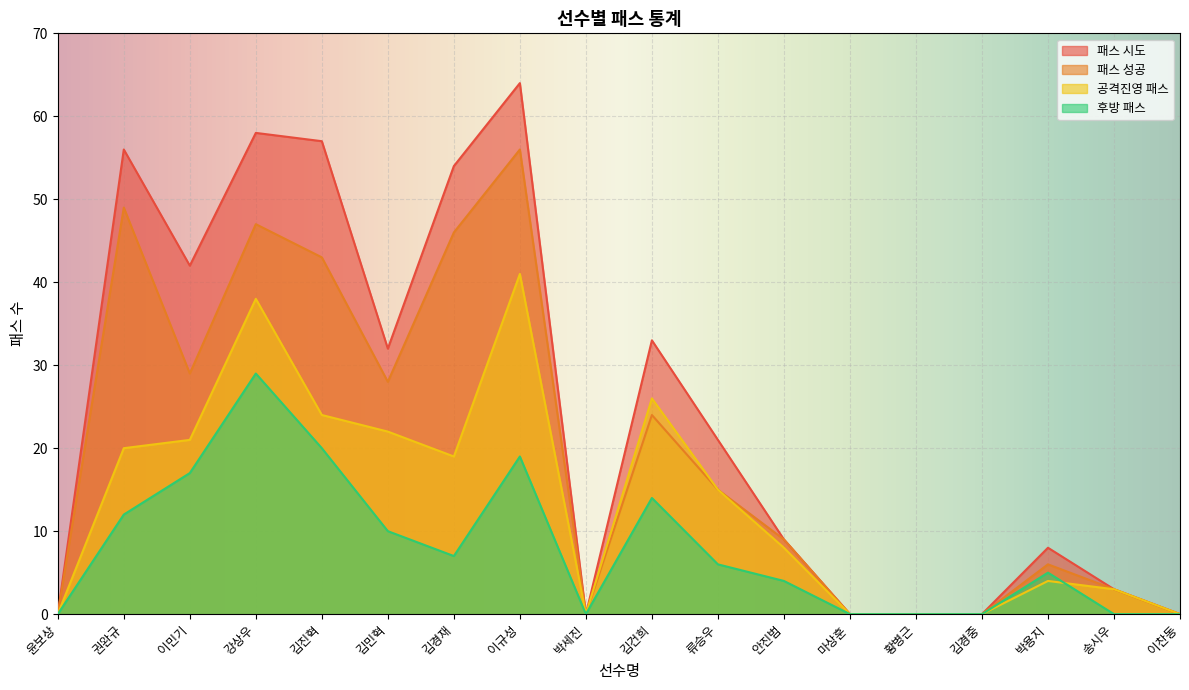

What is the label of the 8th point from the right?

류승우